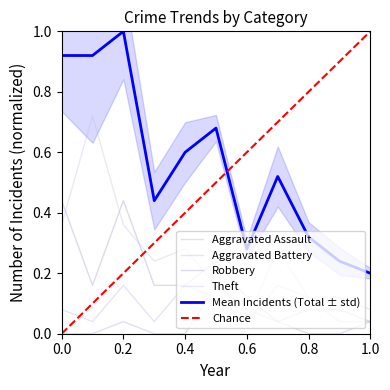

Rank the series by their maximum value, from lowest to highest.

Aggravated Assault, Aggravated Battery, Robbery, Theft, Total